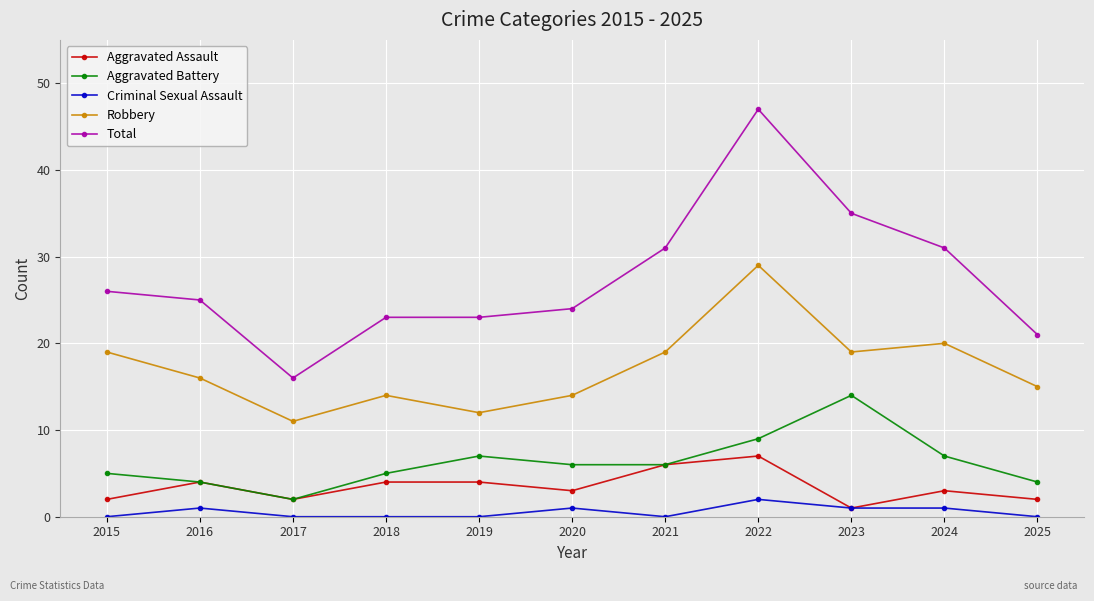

What is the difference between the second highest and second lowest values in the Robbery series?

8